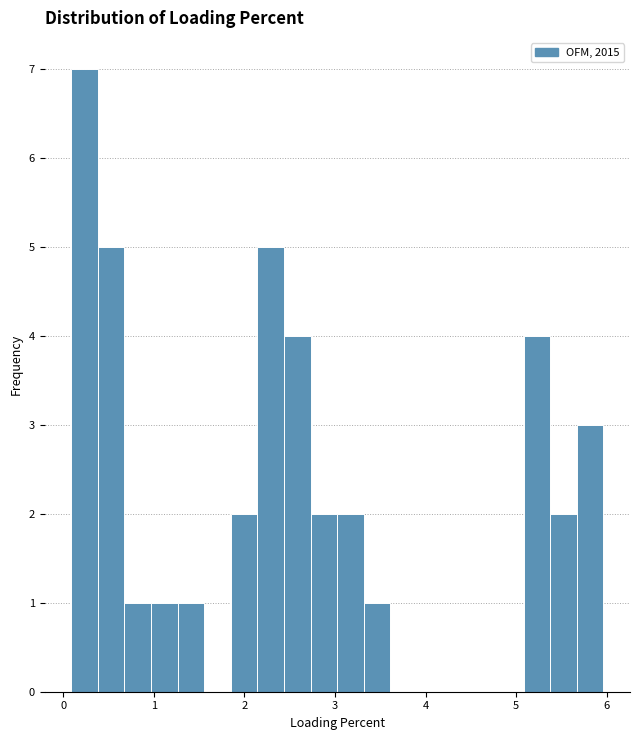

Around what value on the x-axis is the tallest bar? Give the approximate position of its centre, as read against the axis.

0.2